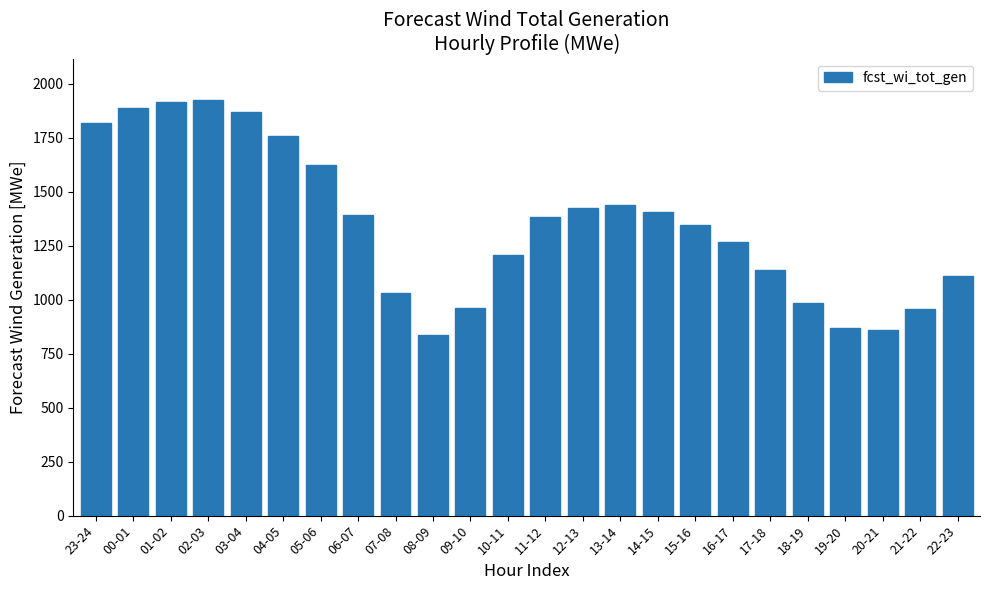

What is the label of the 4th bar from the left?

02-03